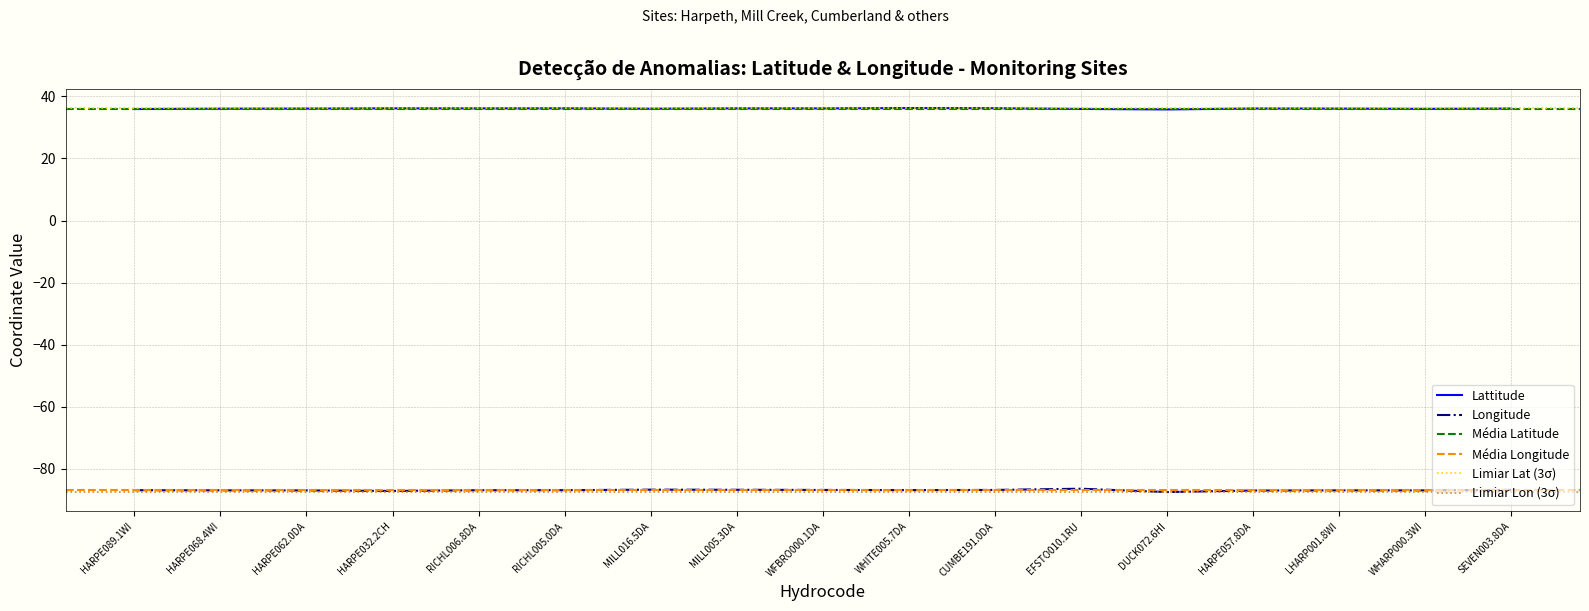

At how many categories does at least one series exceed -21?

17